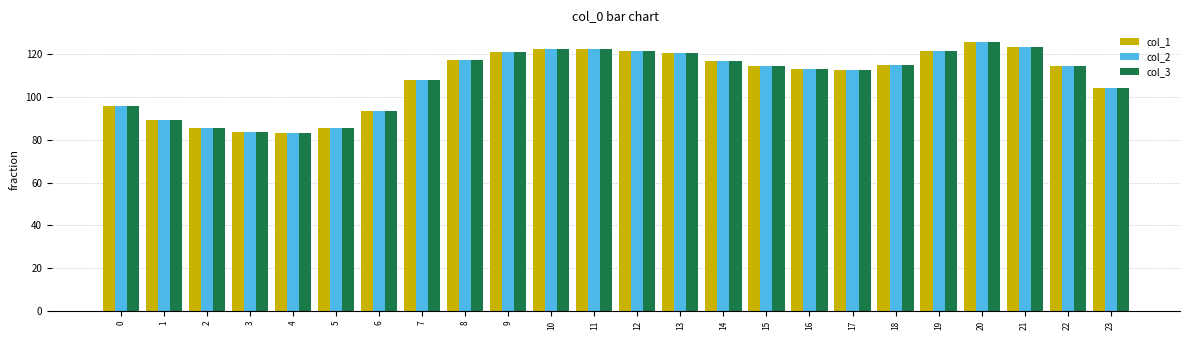

Does the chart contain stacked bars?

No